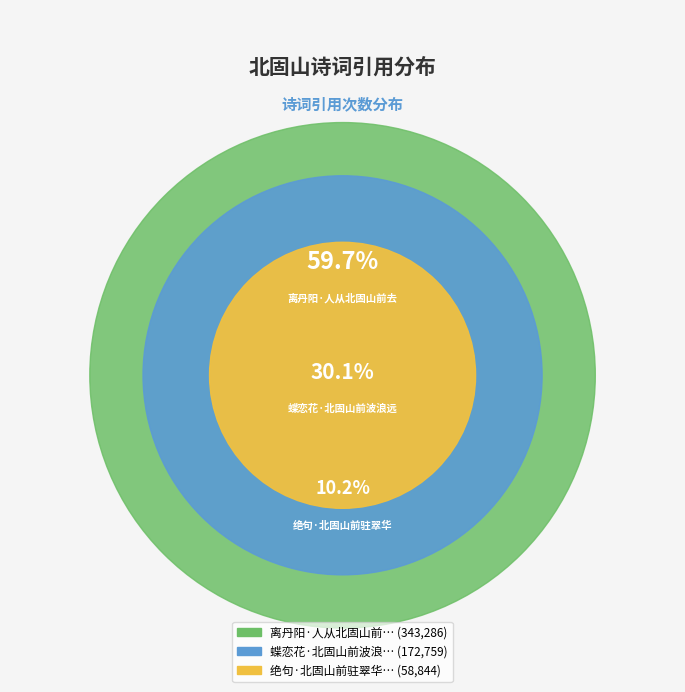

Combined, do 蝶恋花·北固山前波浪远 and 绝句·北固山前驻翠华 account for over 50%?

No